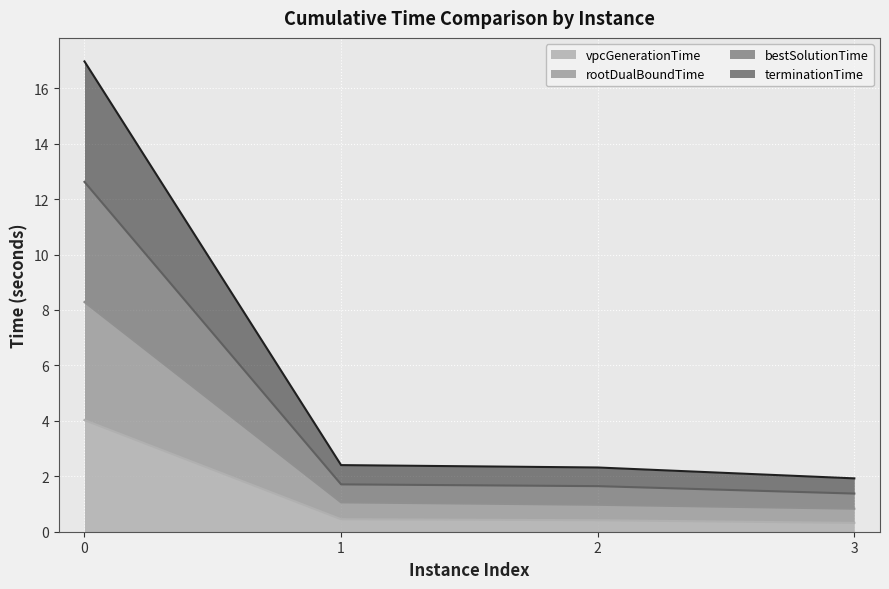

How many series are shown in this chart?

4